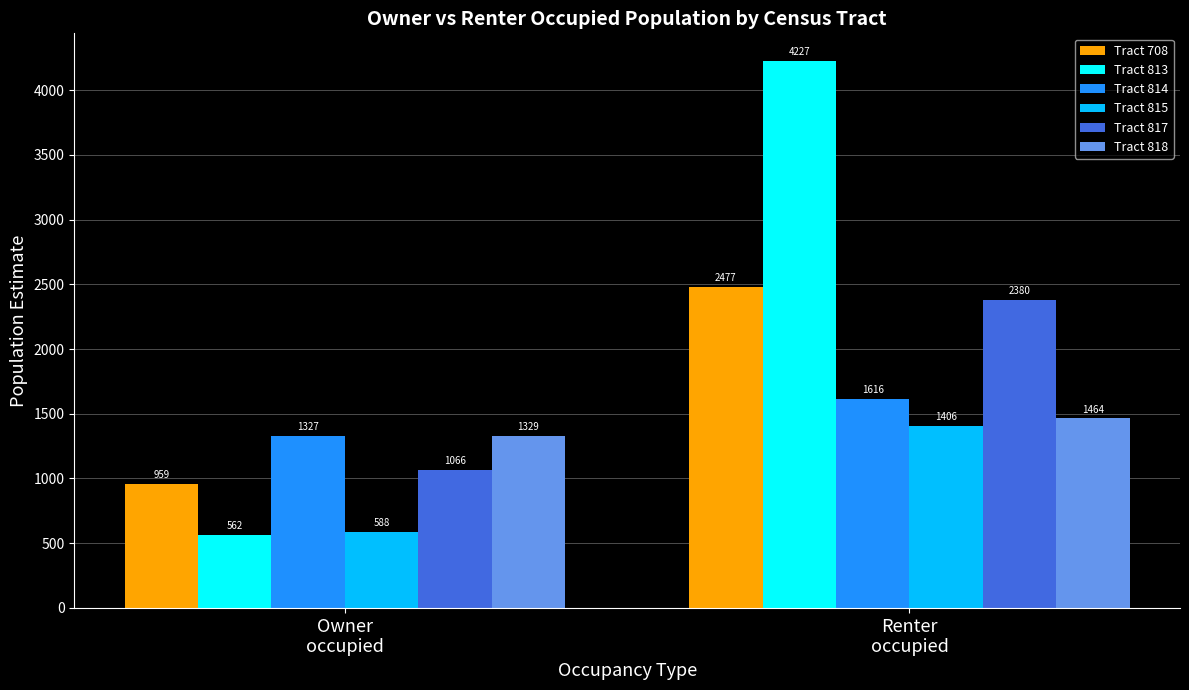

Between Owner
occupied and Renter
occupied, which series saw the biggest shift?

Tract 813